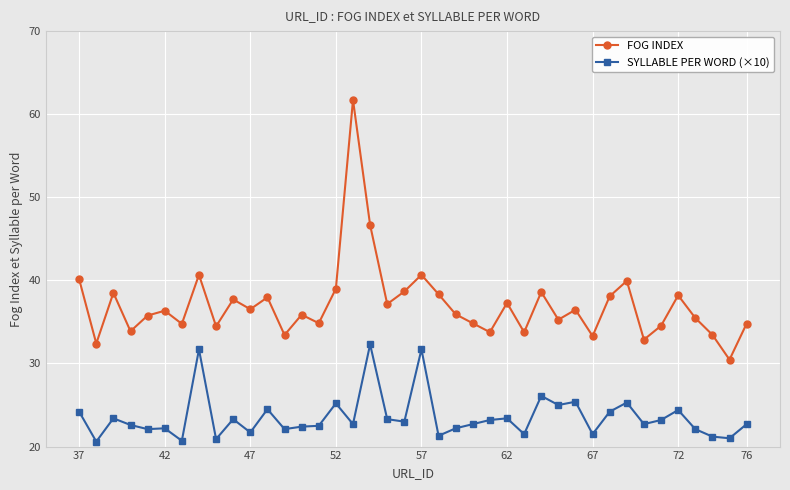

What is the difference between the maximum and second lowest values in the FOG INDEX series?

29.3